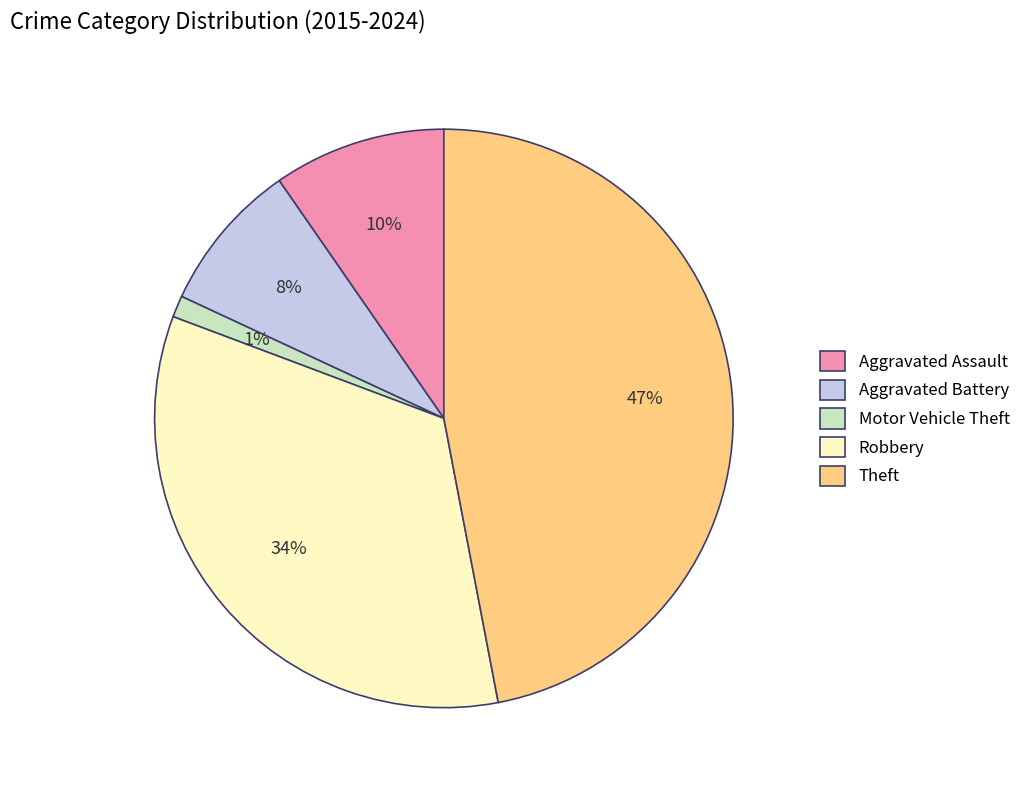

Is the sum of Motor Vehicle Theft and Robbery greater than half?

No